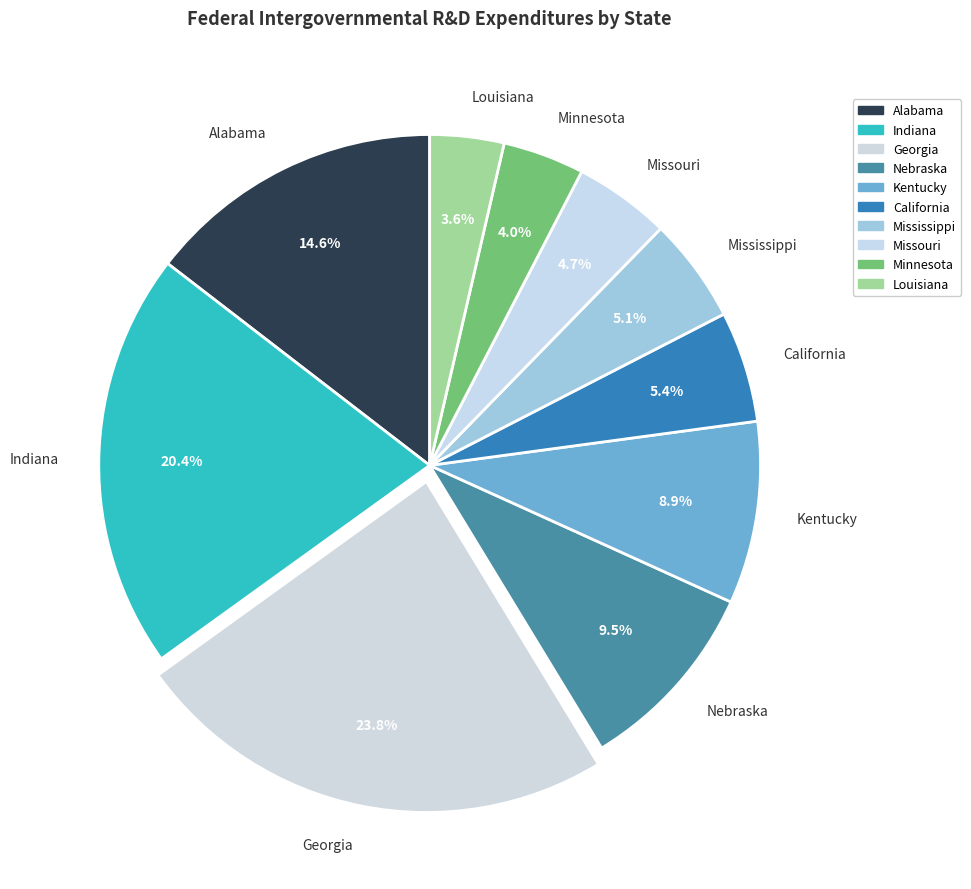

Which category has the biggest portion of the pie?

Georgia